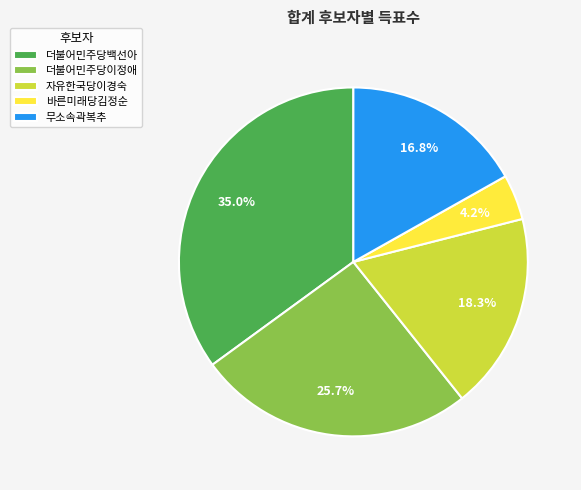

Does 자유한국당이경숙 account for over 50% of the chart?

No